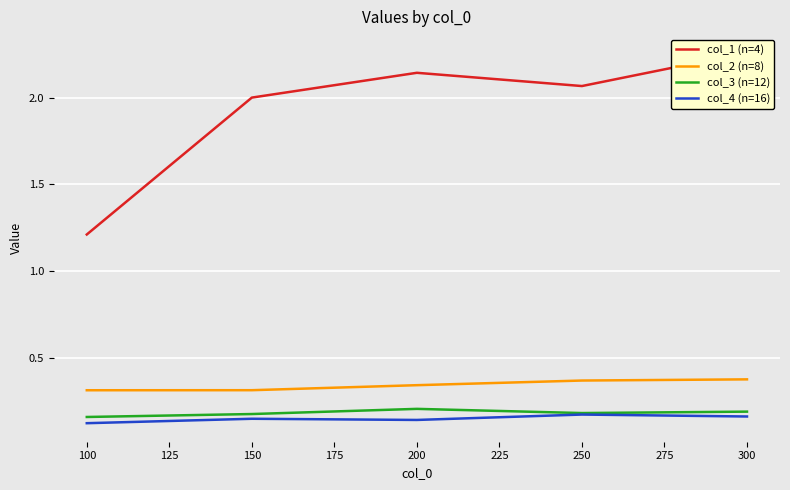

The col_3 (n=12) series shows 0.1 at 300. True or false?

False